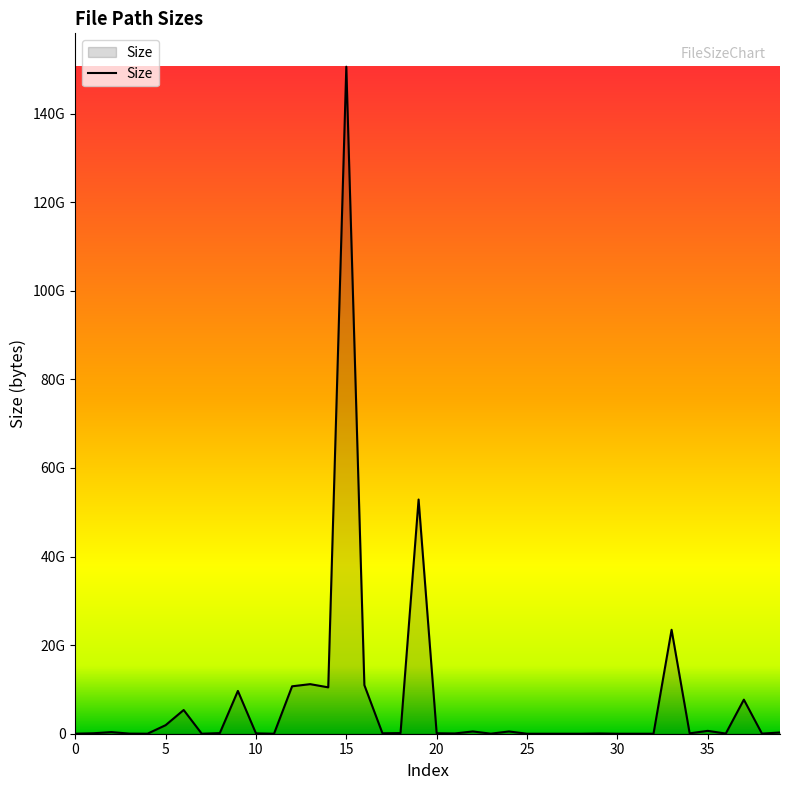

What is the label of the 10th point from the right?

30